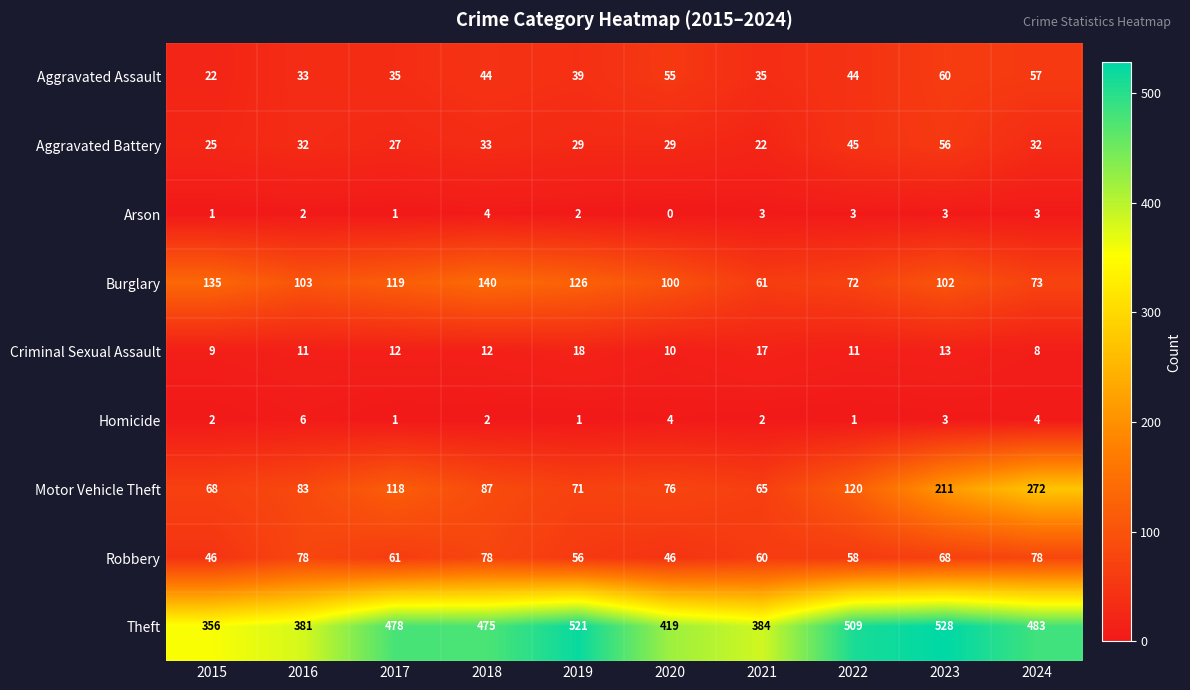

At which label is Theft closest to 442?

2020